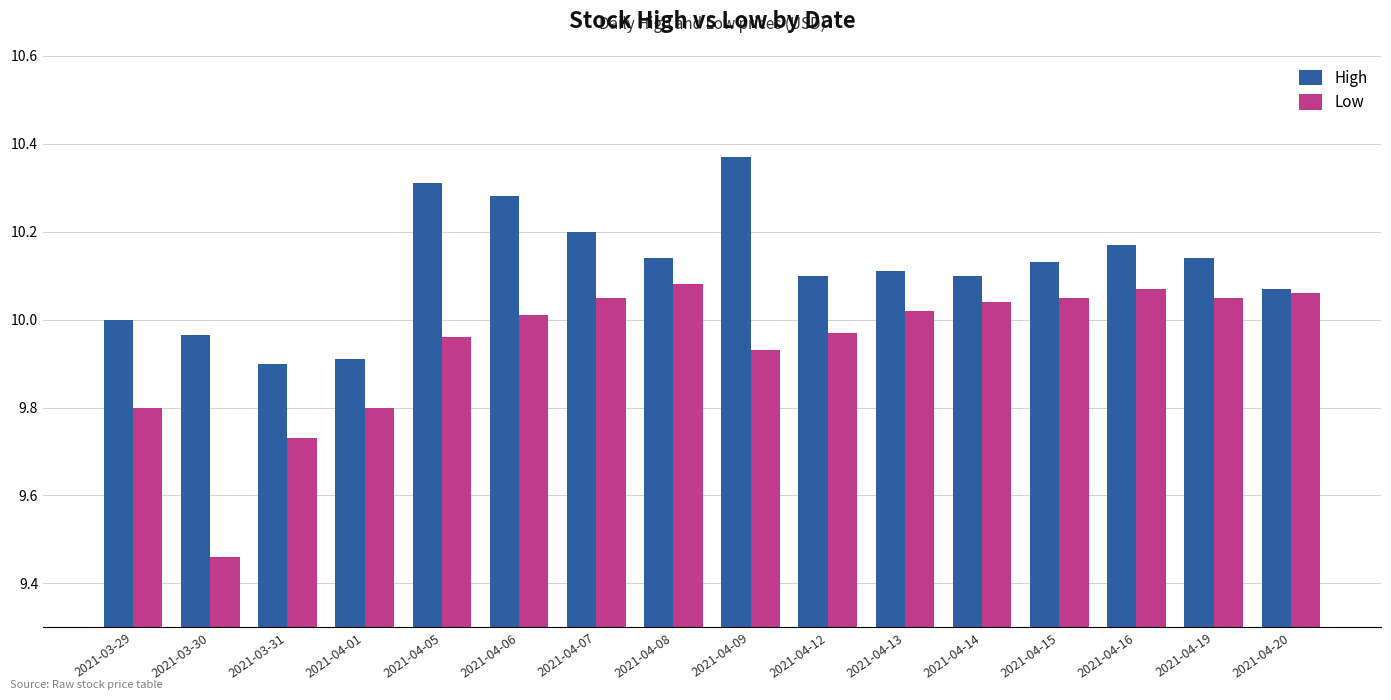

Where is Low nearest to the value 9?

2021-03-30